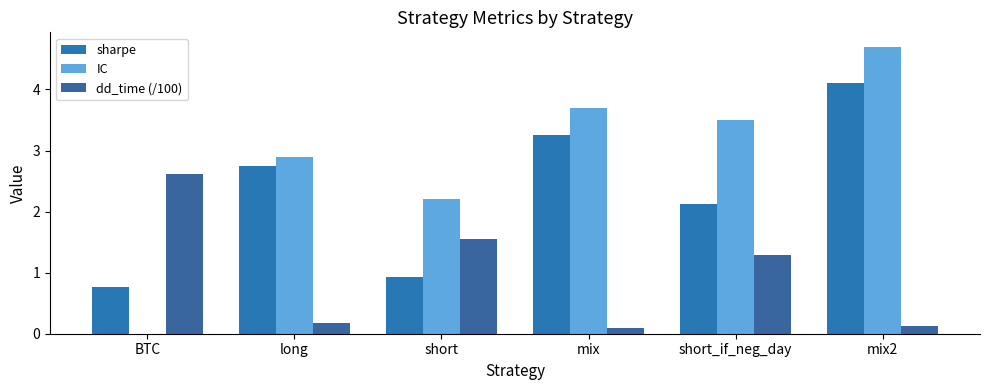

Is the value of dd_time (/100) at mix greater than the value of sharpe at short?

No